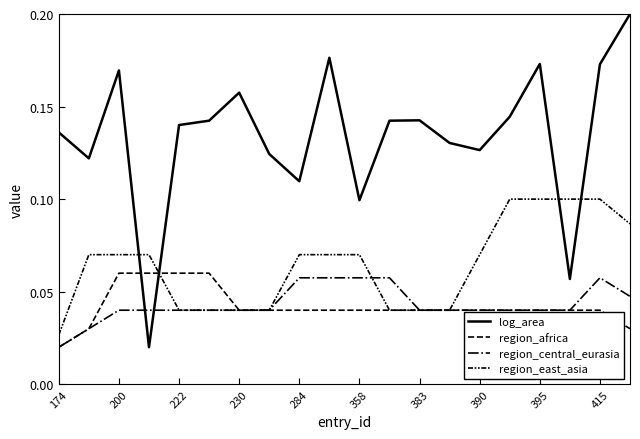

Count the number of categories in the chart.

20